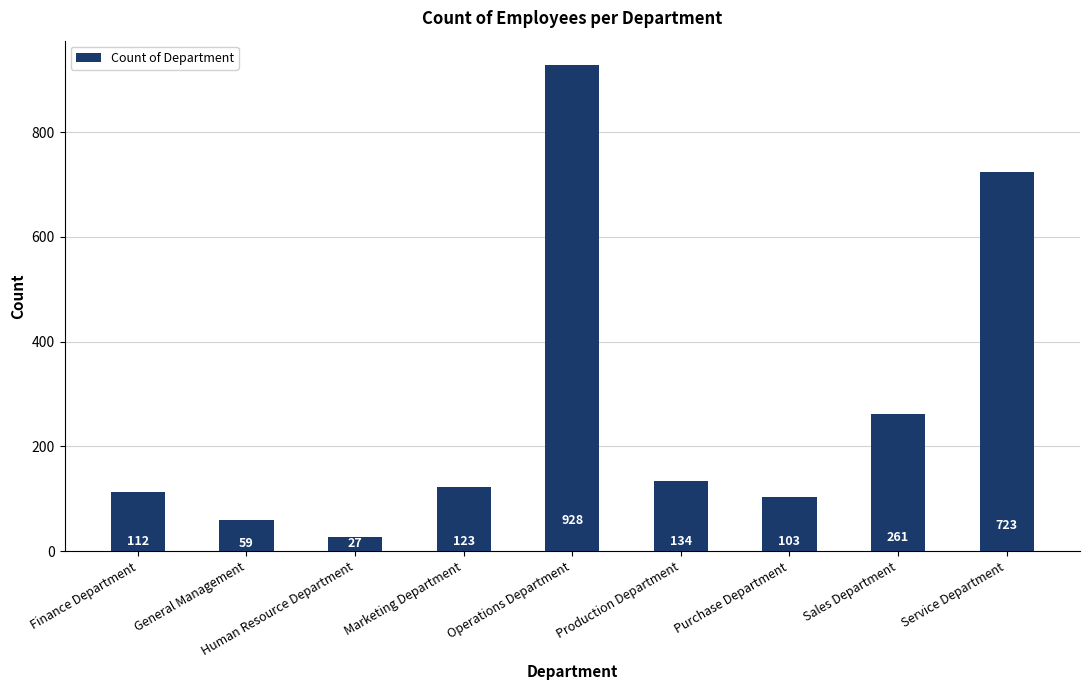

Rank the categories by value from highest to lowest.

Operations Department, Service Department, Sales Department, Production Department, Marketing Department, Finance Department, Purchase Department, General Management, Human Resource Department